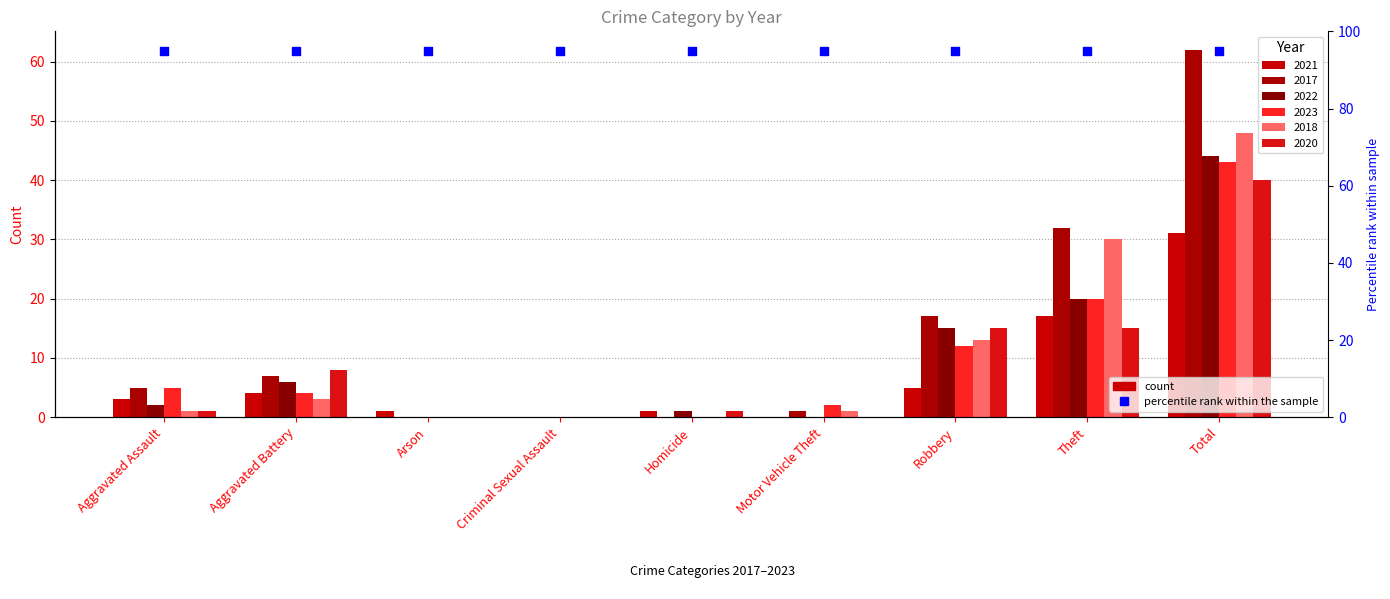

Which series has the widest spread of Y values?

2017